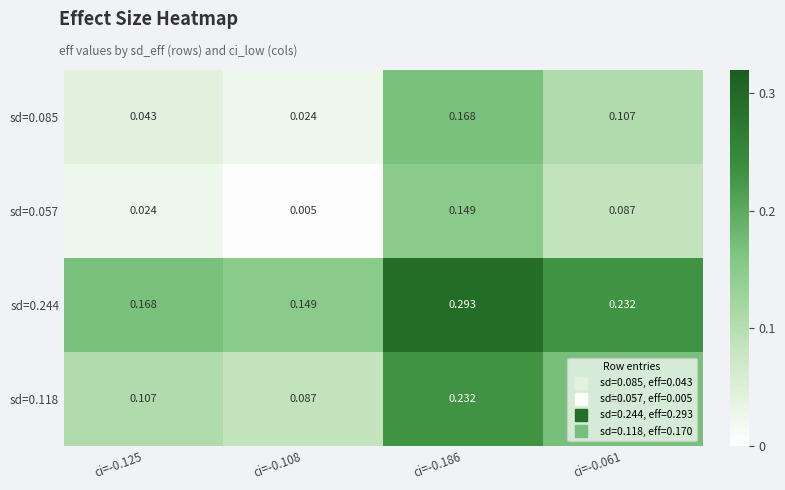

Is the value of sd=0.118 at ci=-0.108 greater than the value of sd=0.085 at ci=-0.061?

No